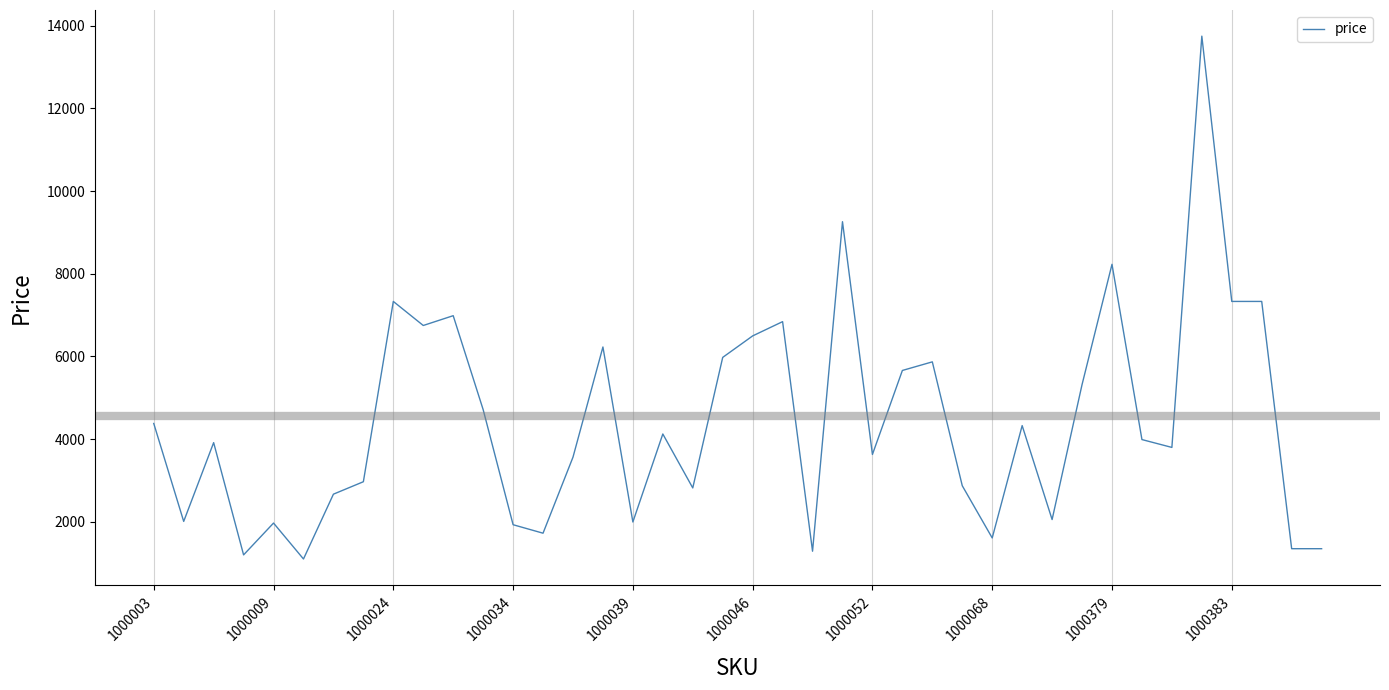

What is the maximum value shown in the chart?

13750